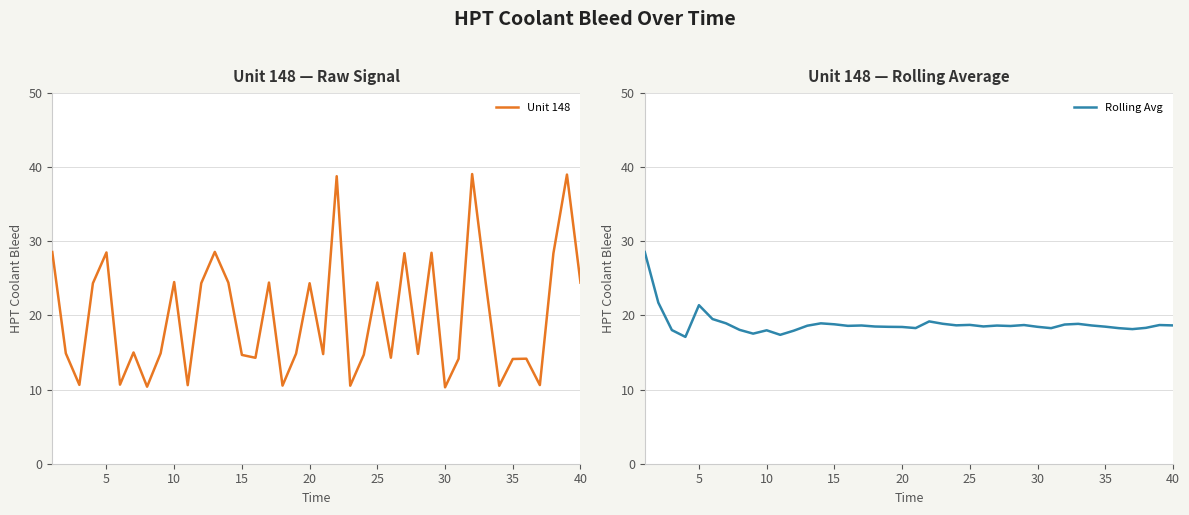

What is the lowest value of the Unit 148 series?

10.3